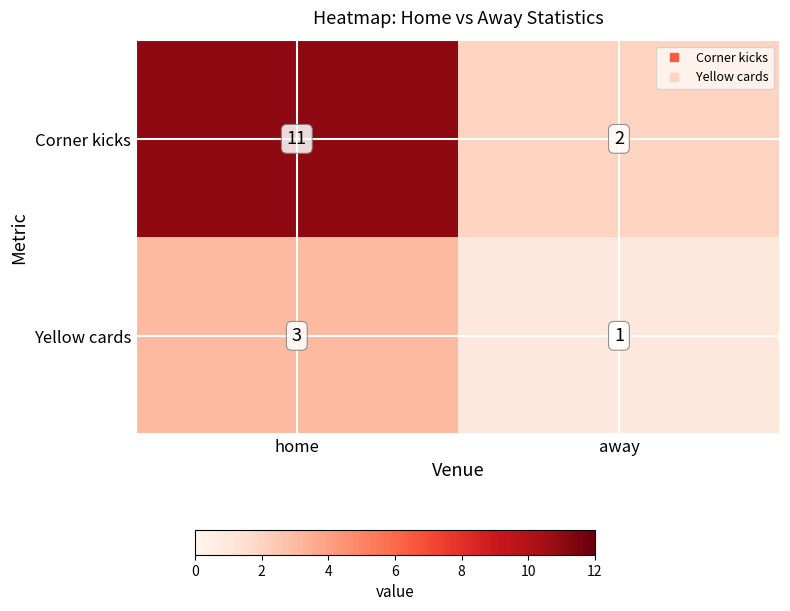

What is the spread (max minus min) of values at away?

1